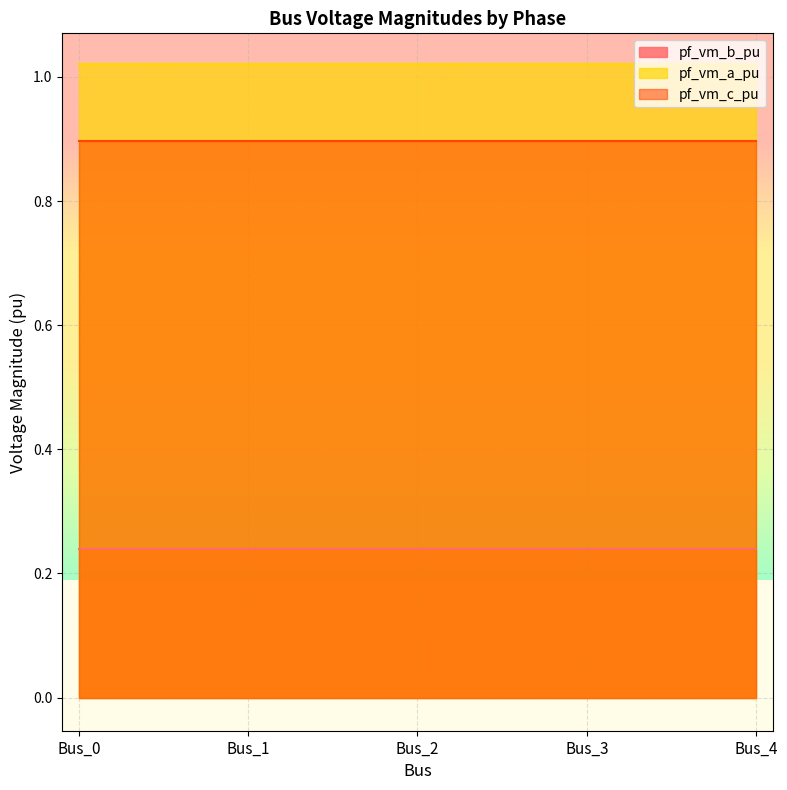

How many categories are shown in the chart?

5